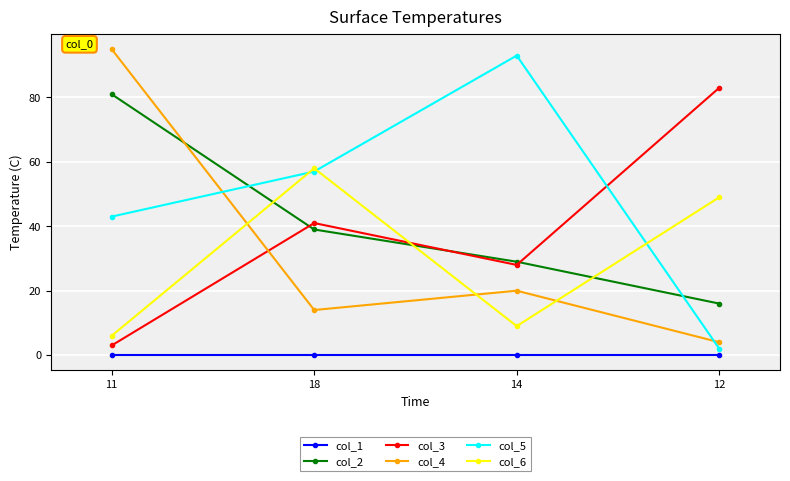

What is the label of the 4th point from the right?

11